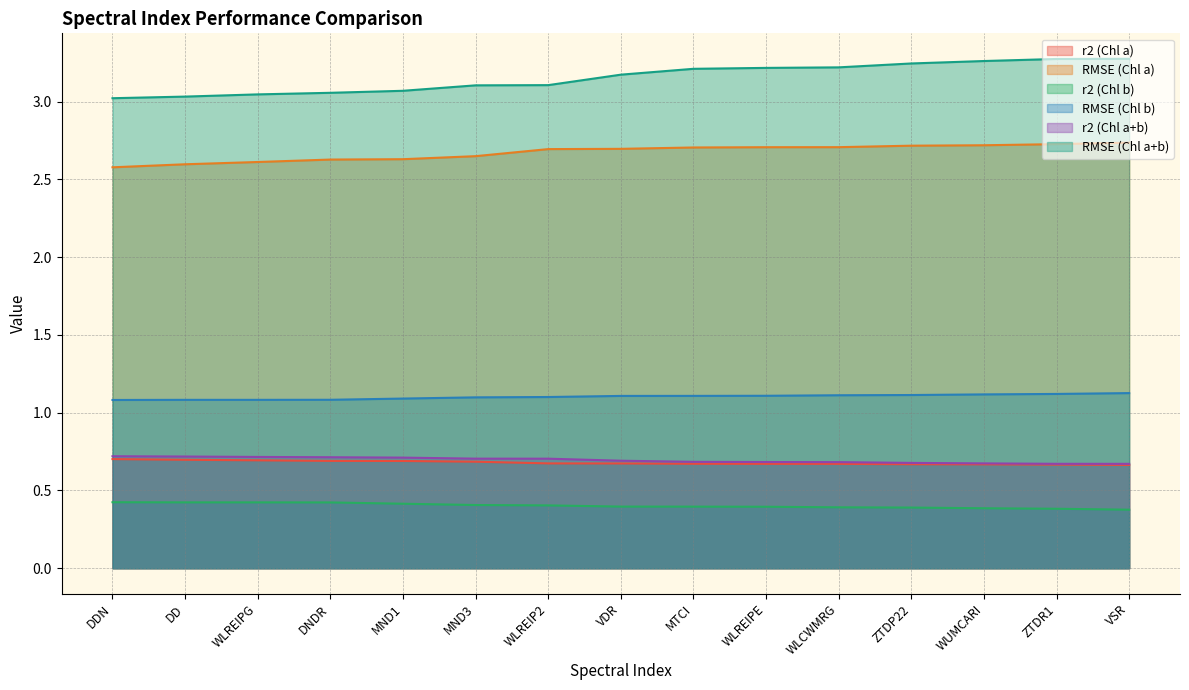

At how many categories does at least one series exceed 0?

15